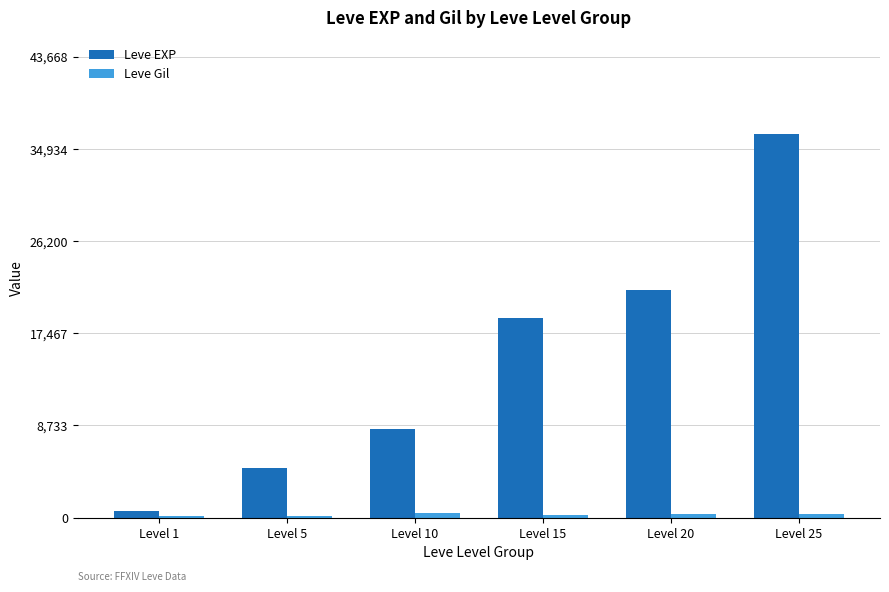

Which series has the largest total across all categories?

Leve EXP